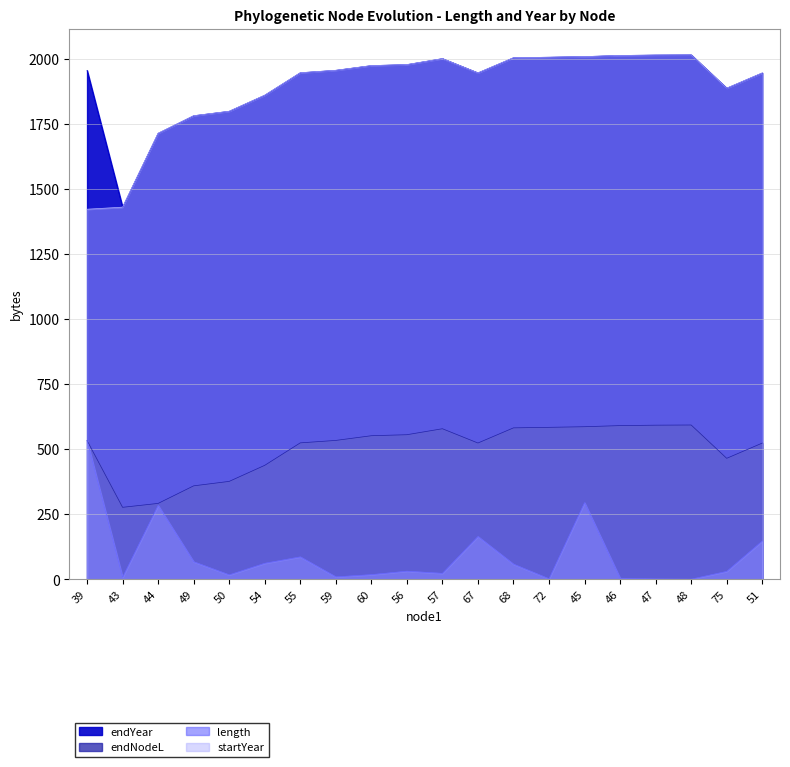

Which series changed the most between 48 and 51?

length